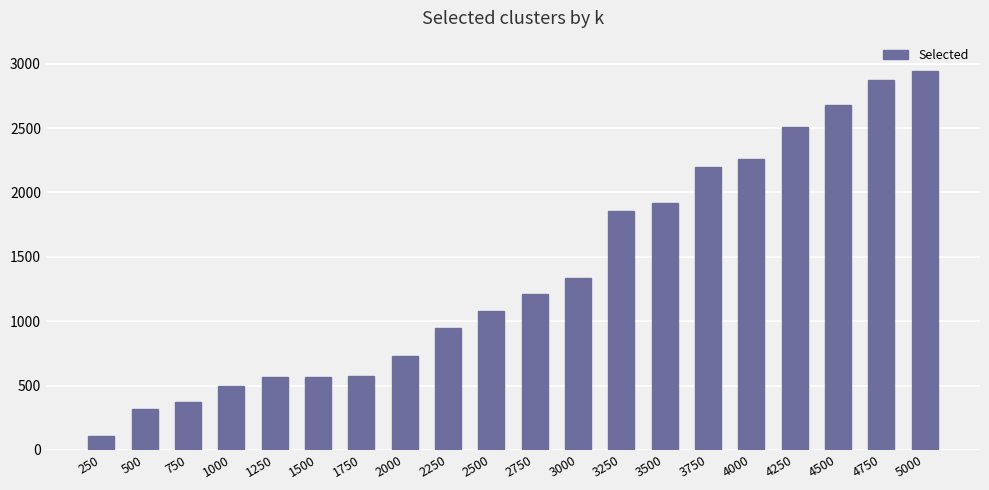

What is the sum of the values at 1000 and 3000?

1831